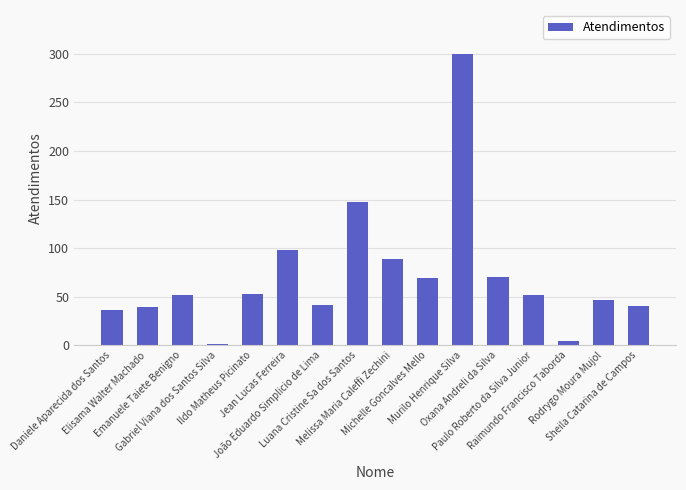

The chart shows a value of 20 at Rodrygo Moura Mujol. True or false?

False